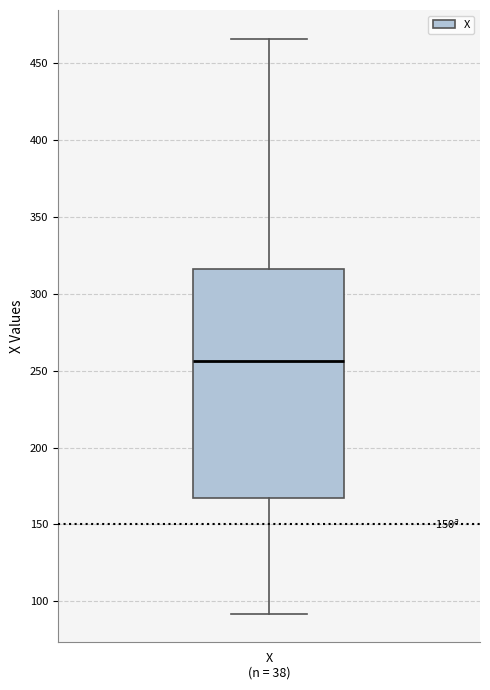

Read this box plot against the y-axis: the position of the median line, the range covered by the box, and the ends of both whiskers. The values are not printed on the chart, so give them approximately, as read against the axis.

median 255, box 165 to 315, whiskers 90 to 465